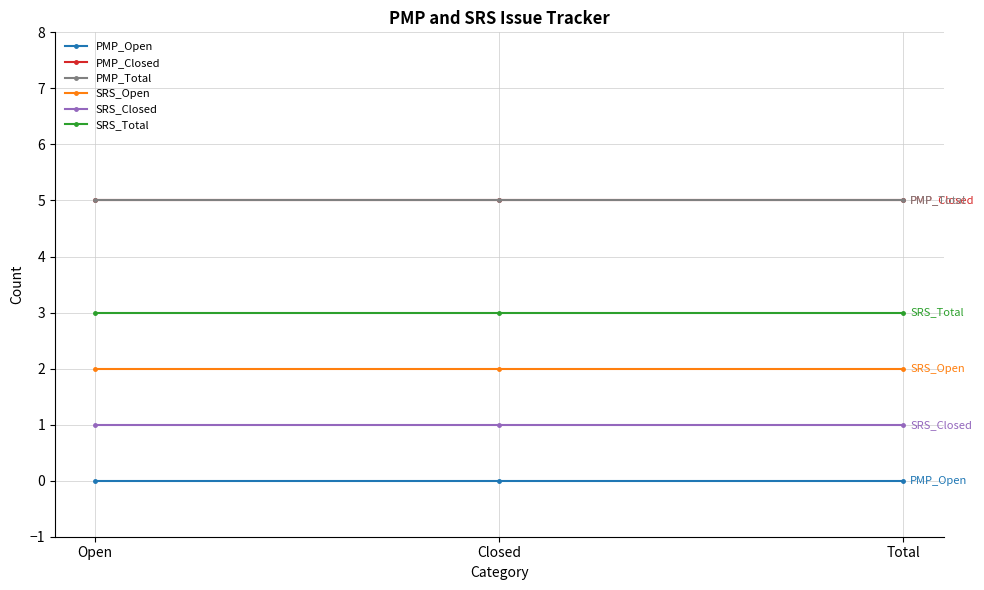

Is the value of PMP_Total at Total greater than the value of SRS_Total at Closed?

Yes